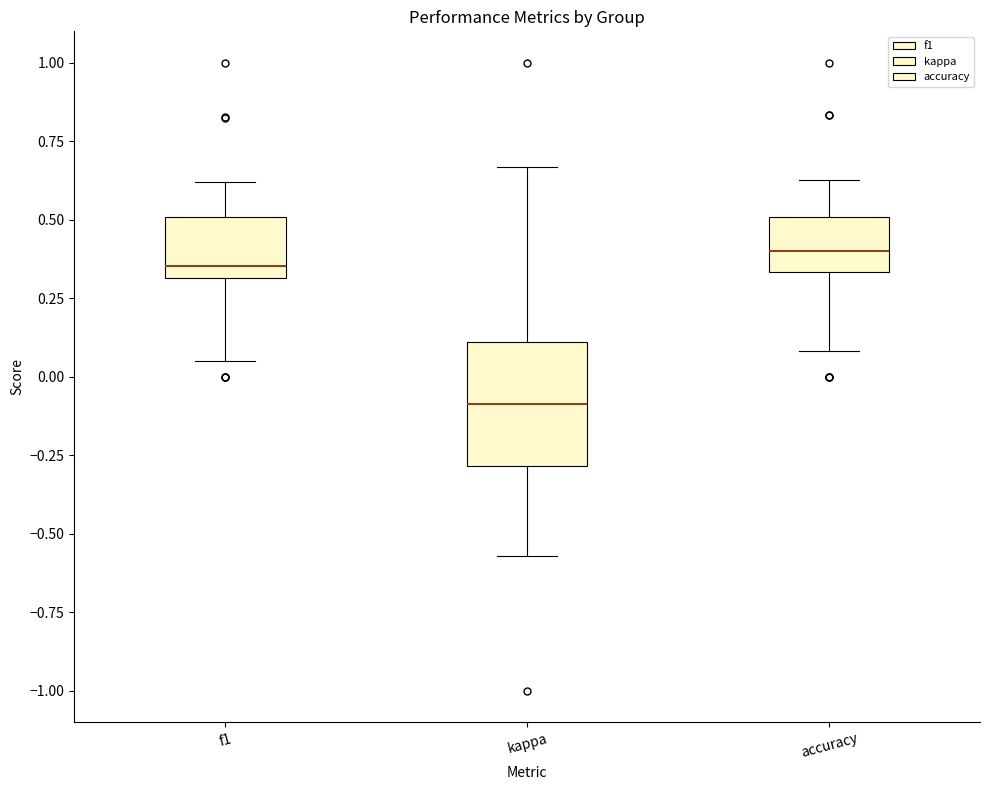

Where is the upper edge of the box for f1 on the y-axis? The values are not printed on the chart, so give them approximately, as read against the axis.

0.50